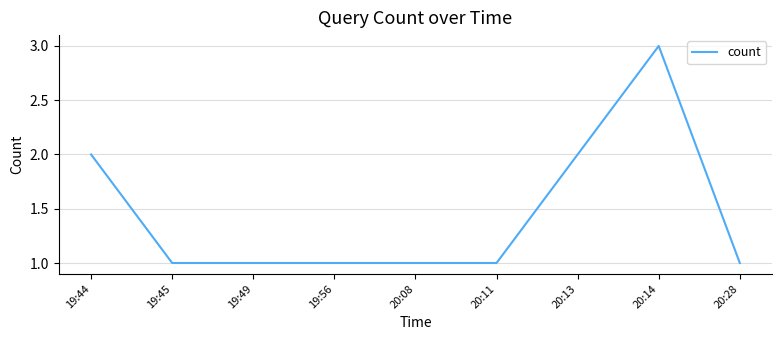

What is the maximum value shown in the chart?

3